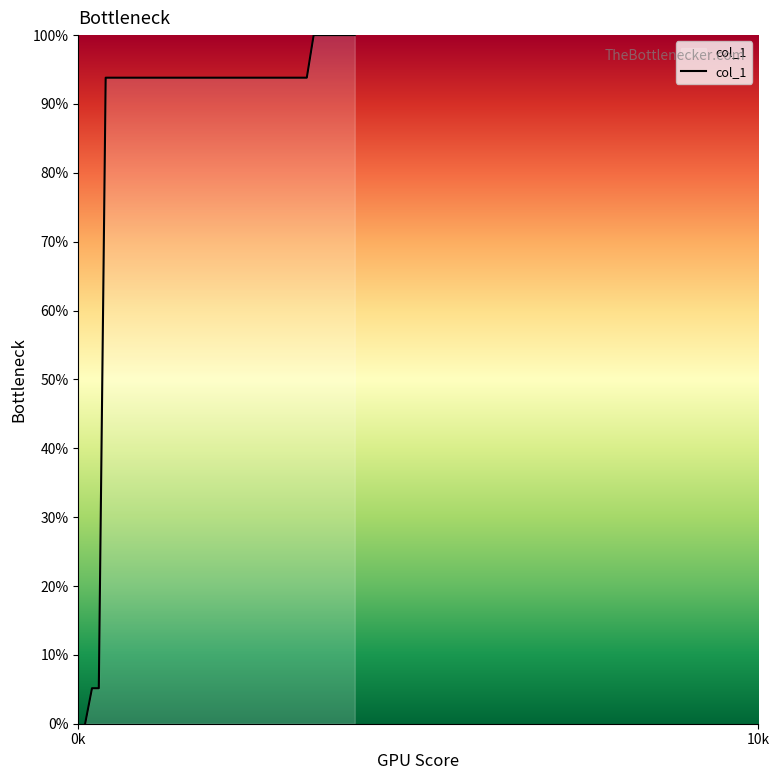

What is the maximum value shown in the chart?

100.0